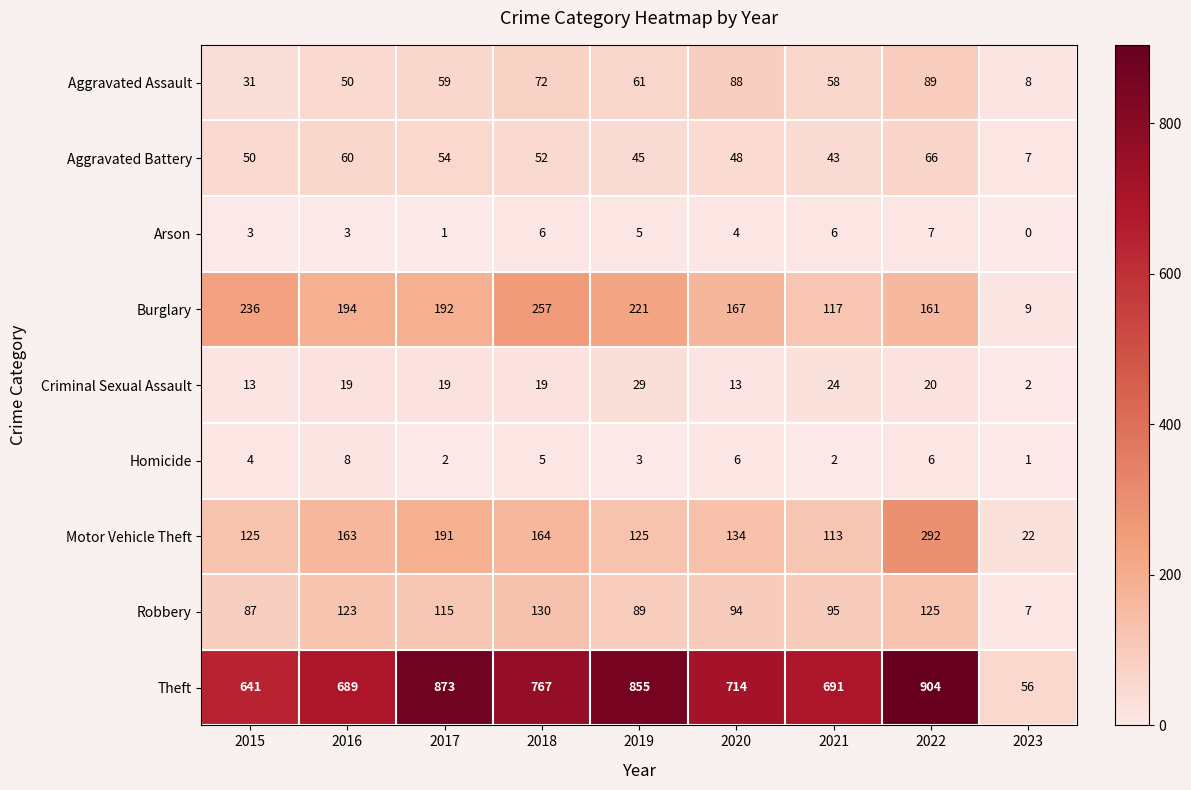

At which category is the sum across all series the highest?

2022